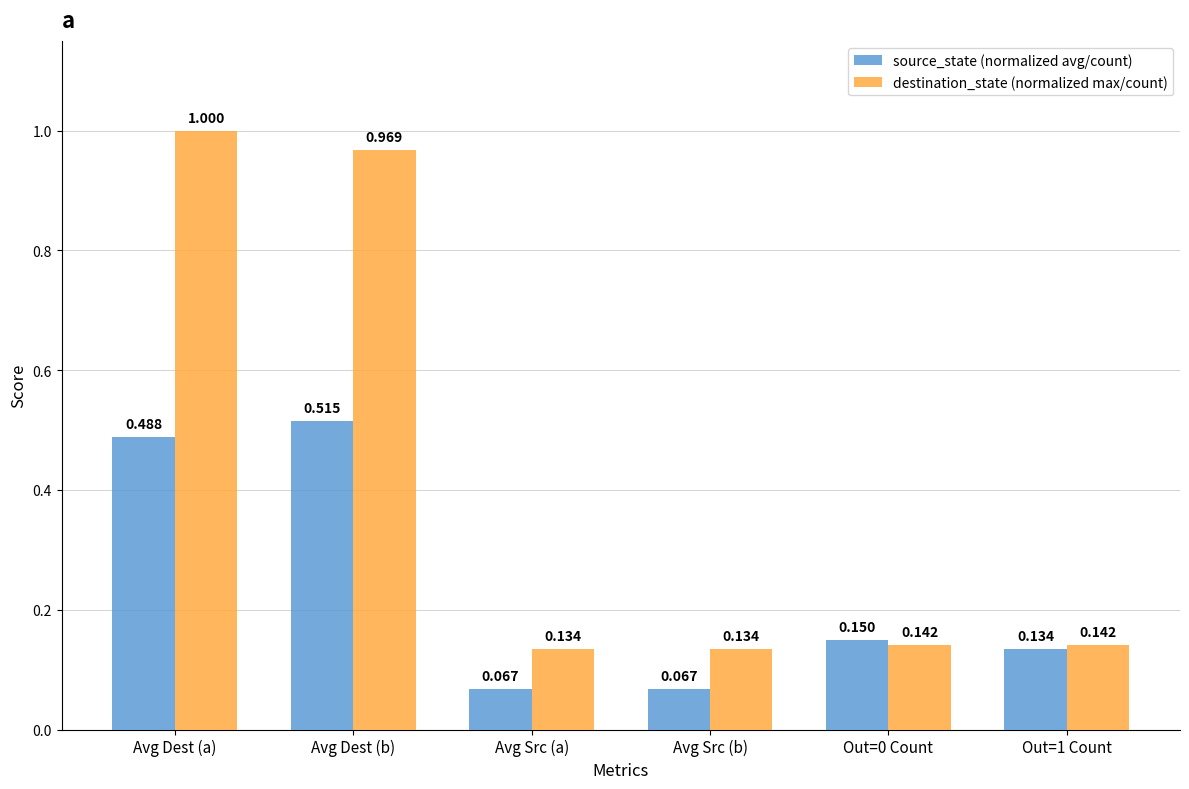

What is the label of the 2nd bar from the left?

Avg Dest (b)